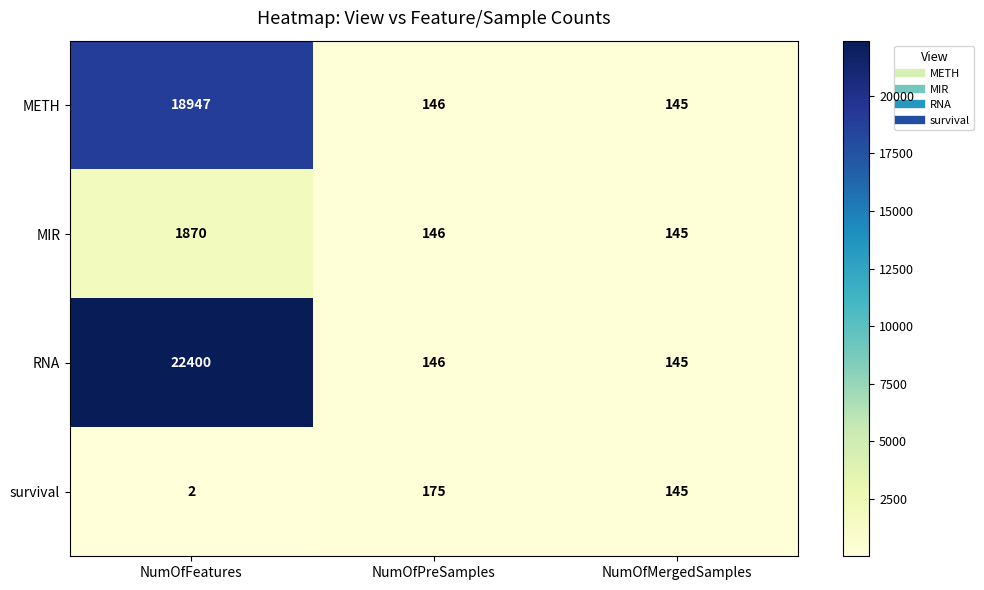

What is the spread (max minus min) of values at NumOfPreSamples?

29